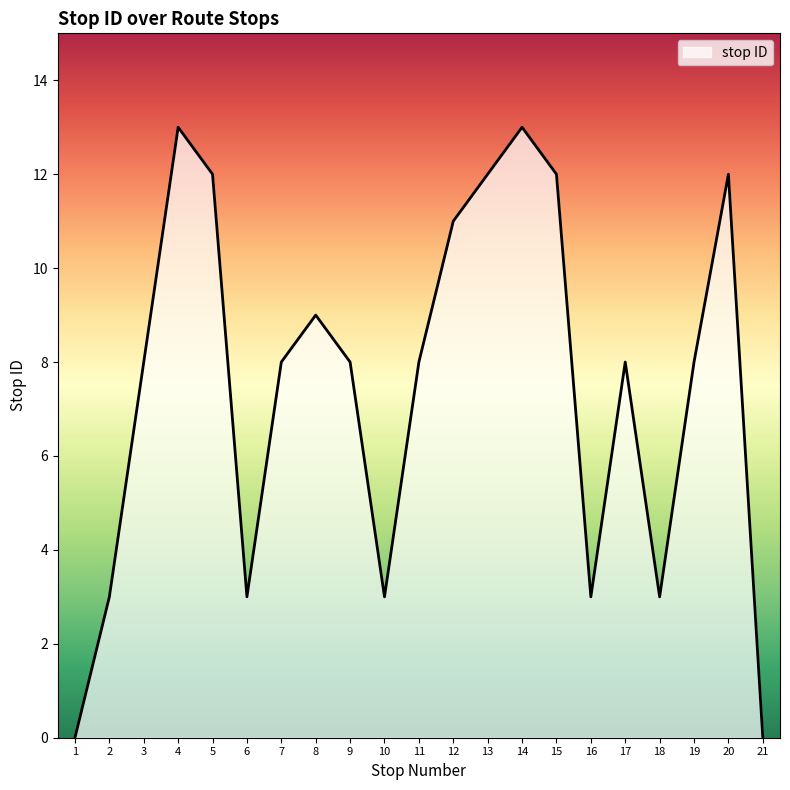

The value at 15 is 12. True or false?

True